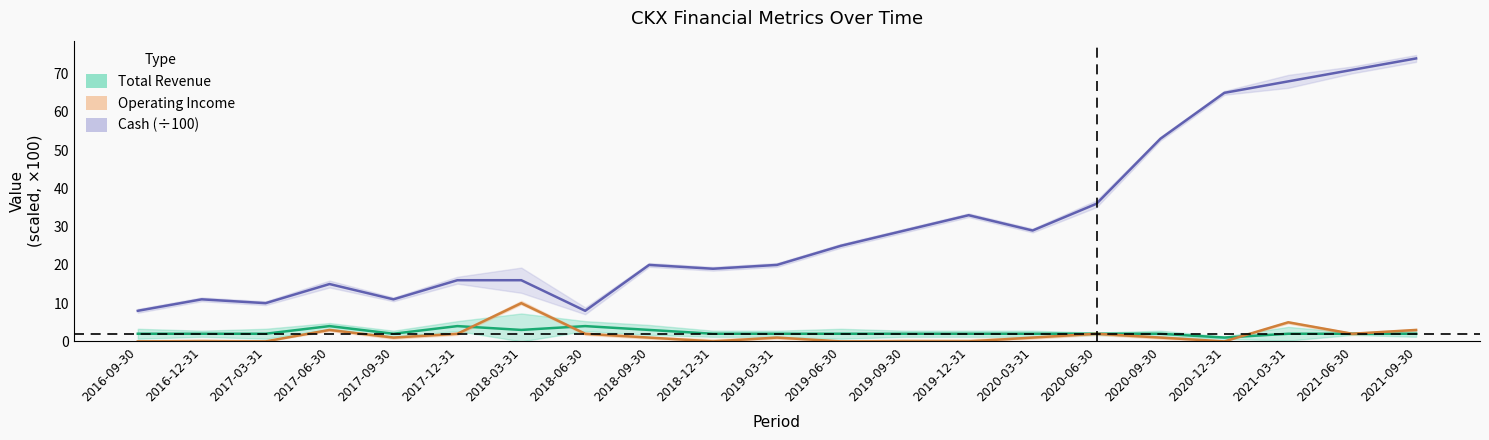

How many interior local peaks does the Cash (scaled ÷100) series have?

4